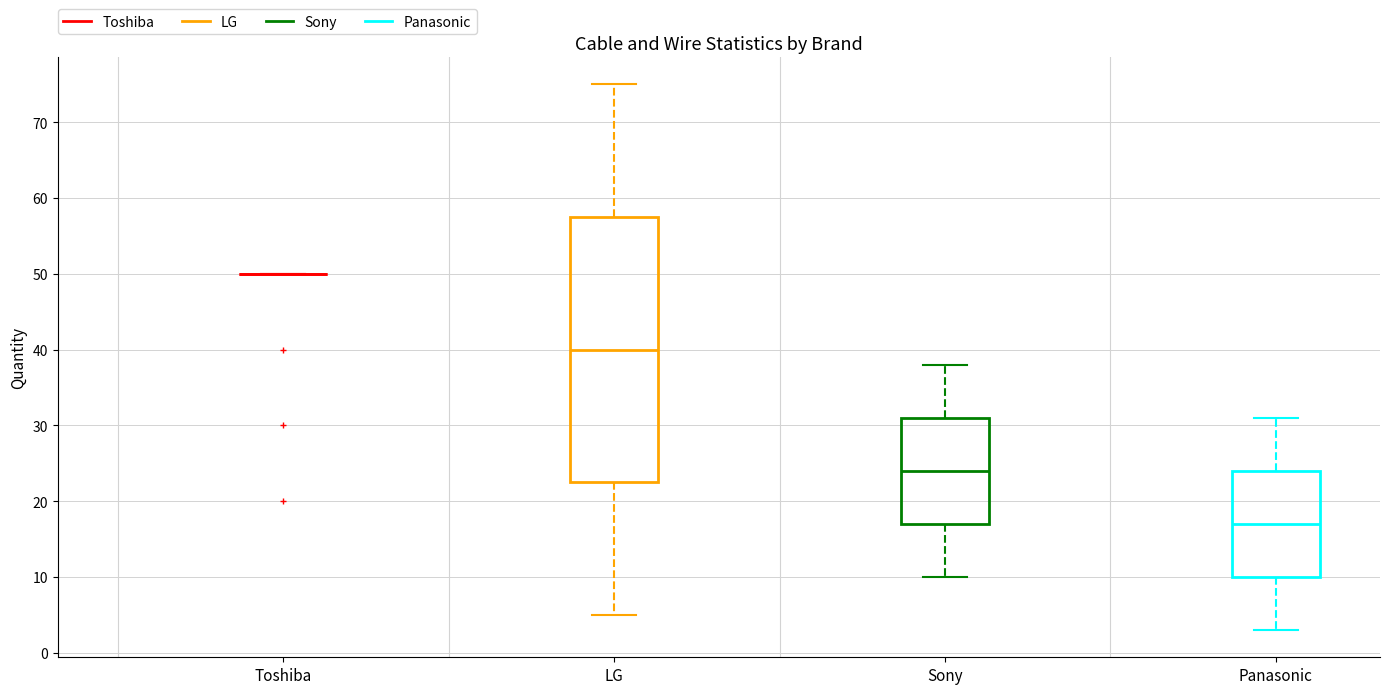

Comparing the boxes themselves (not the whiskers), which one is the tallest?

LG